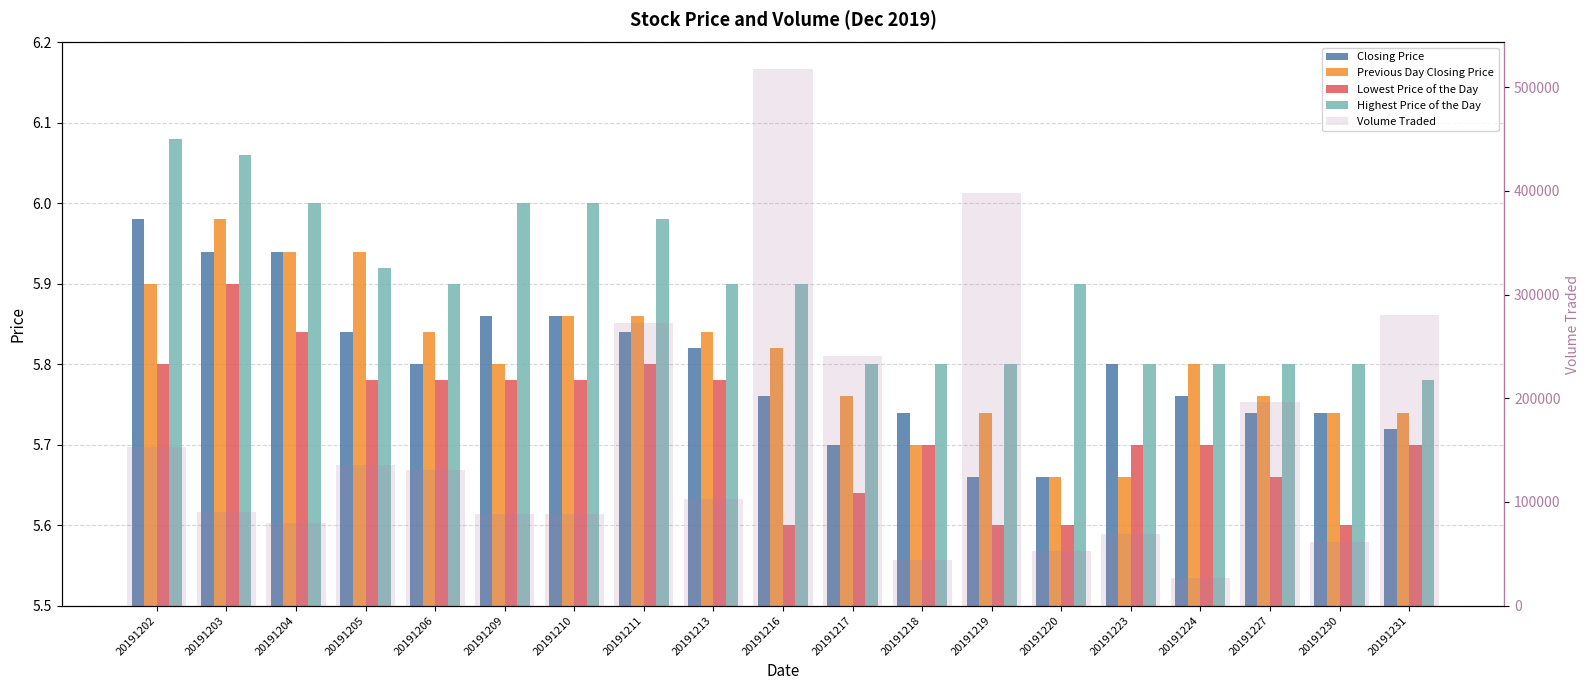

Where is Lowest Price of the Day nearest to the value 5?

20191216